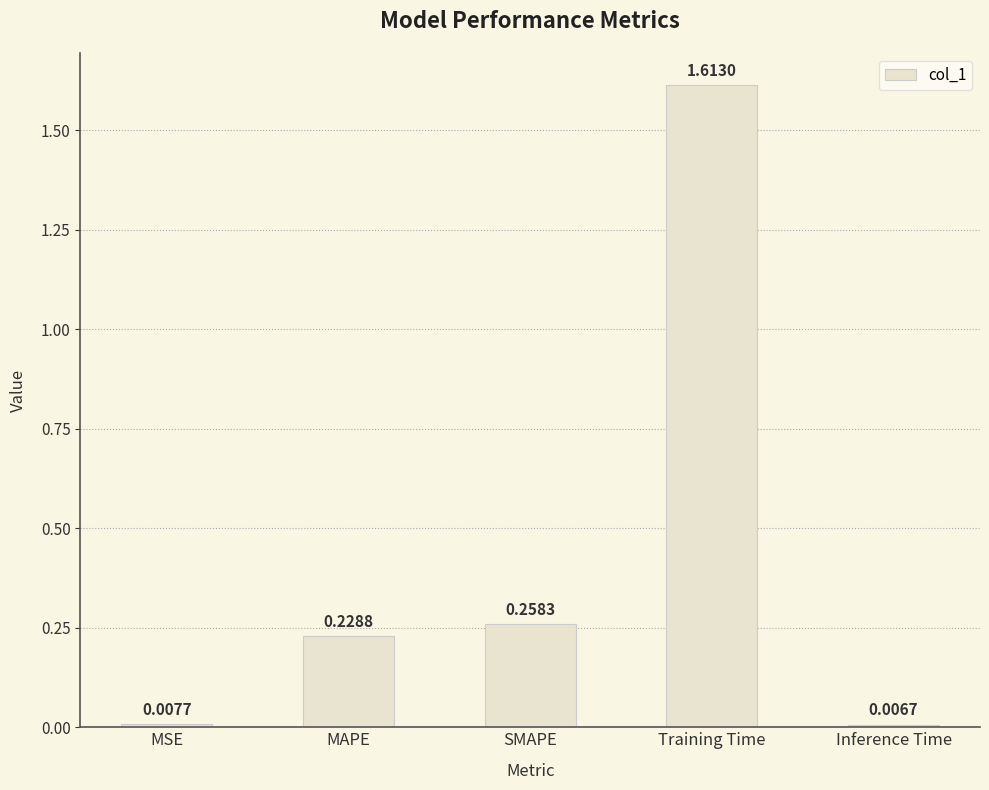

Does the chart contain any negative values?

No